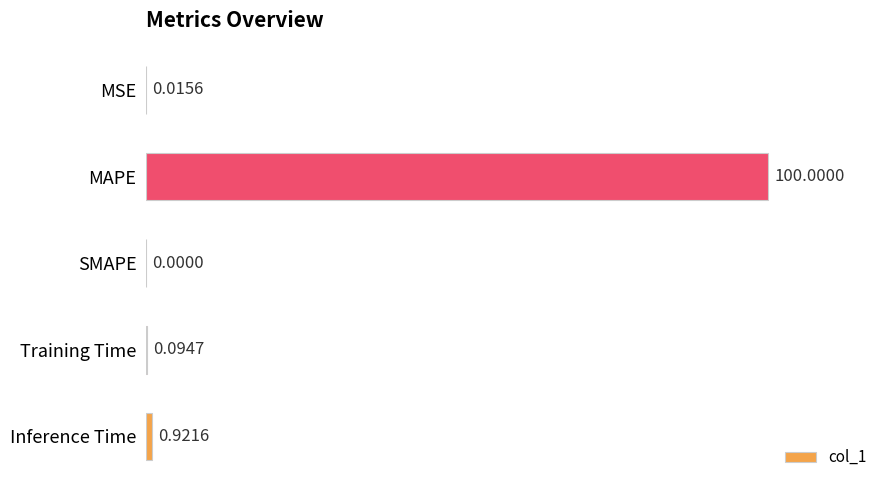

Which category has the highest value across all series?

MAPE